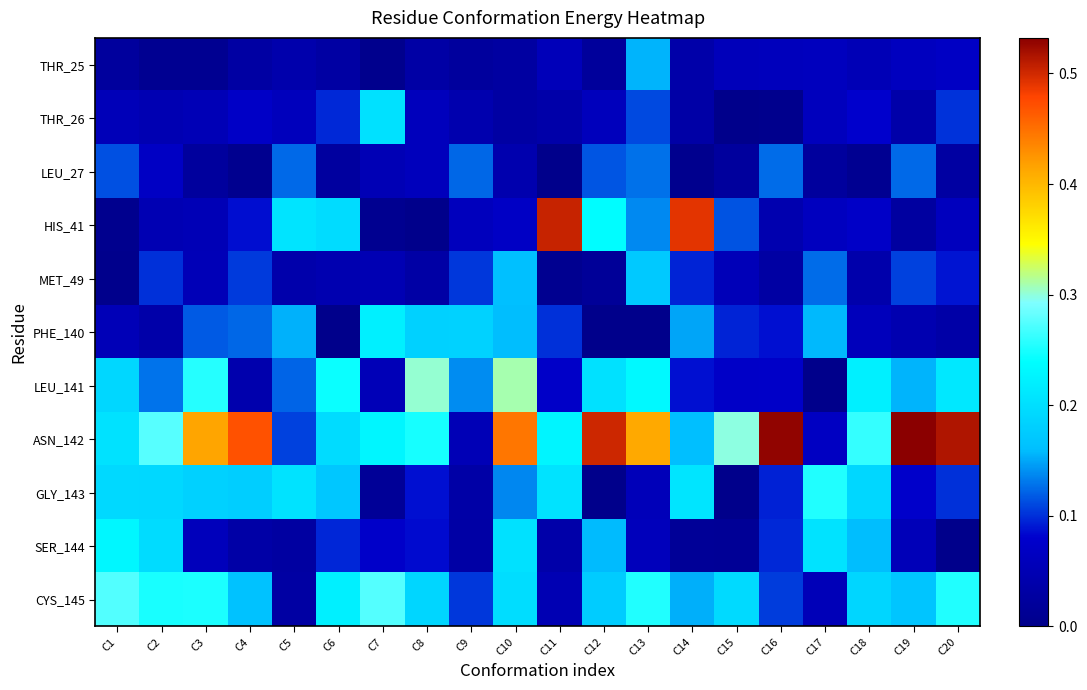

What is the total value across all series at C9?

0.9